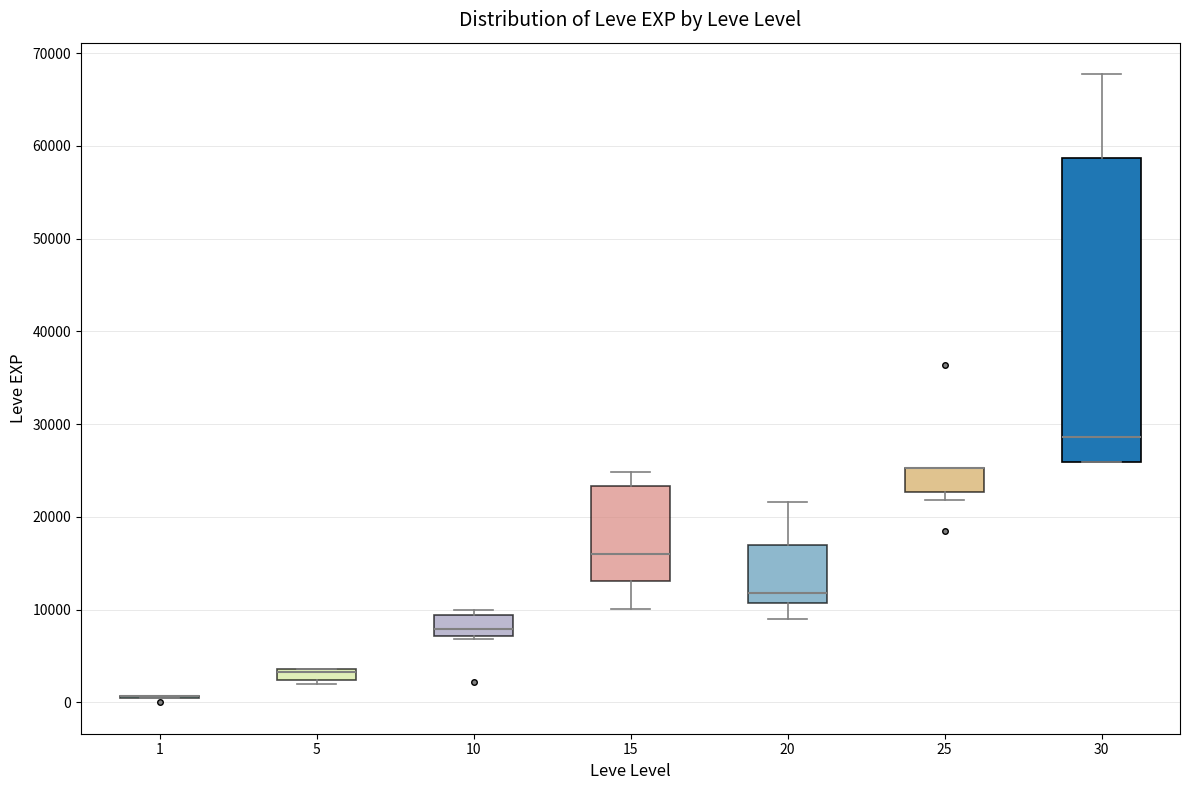

Comparing the boxes themselves (not the whiskers), which one is the tallest?

30